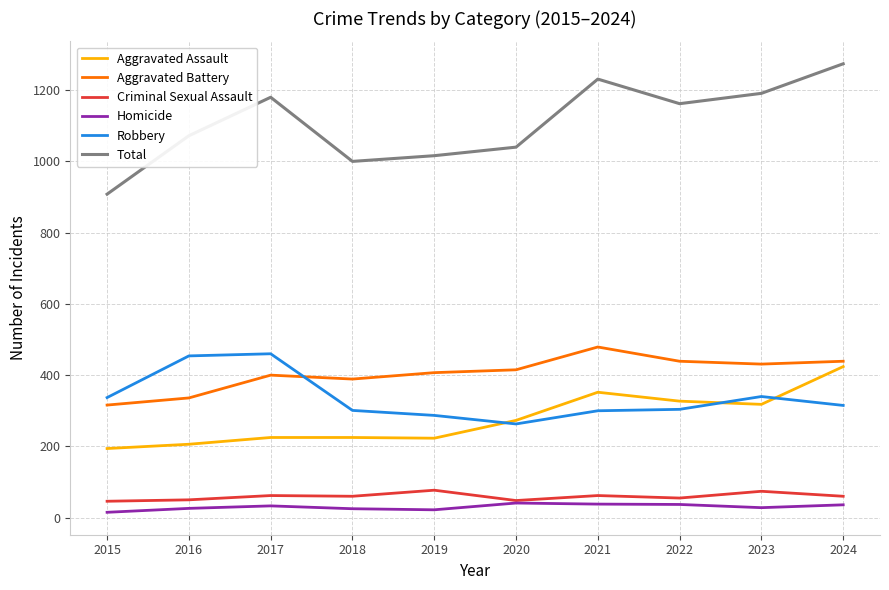

Which category has the lowest value in the Total series?

2015